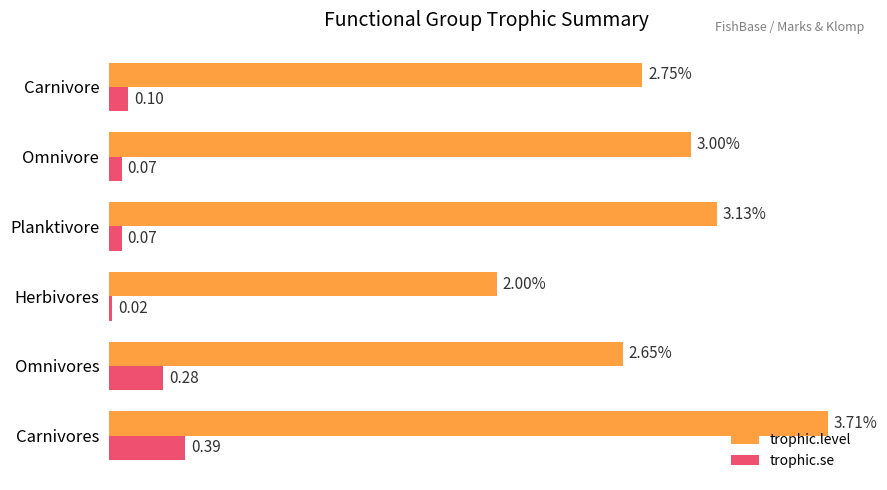

Rank the series by their maximum value, from highest to lowest.

trophic.level, trophic.se